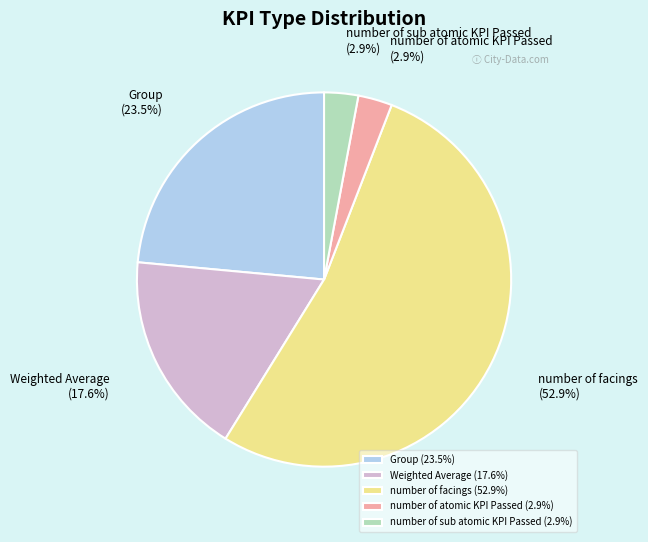

What percentage is NOT represented by number of sub atomic KPI Passed?

97.1%